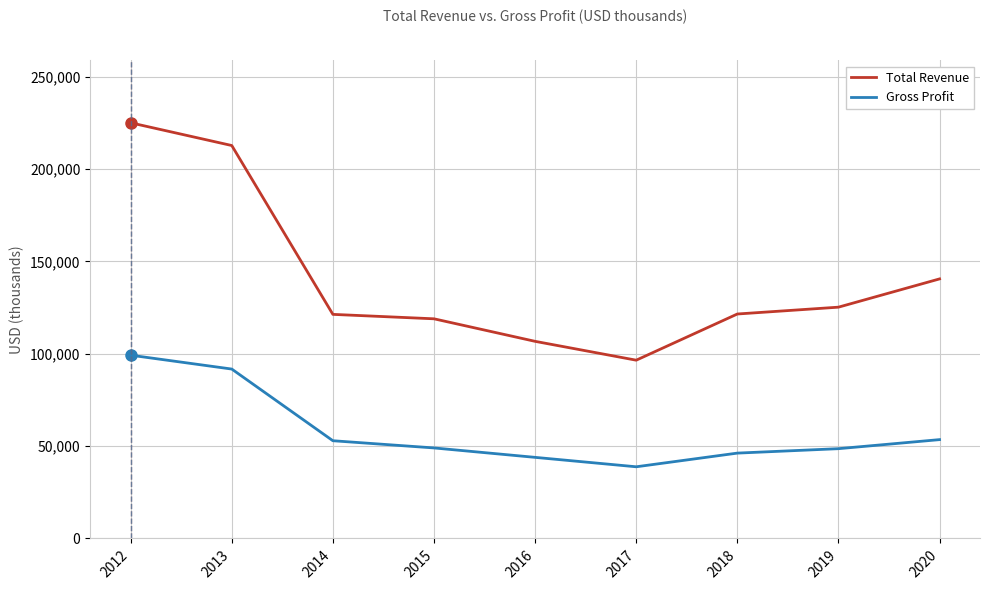

At 2016, list the series in order from largest to smallest.

Total Revenue, Gross Profit